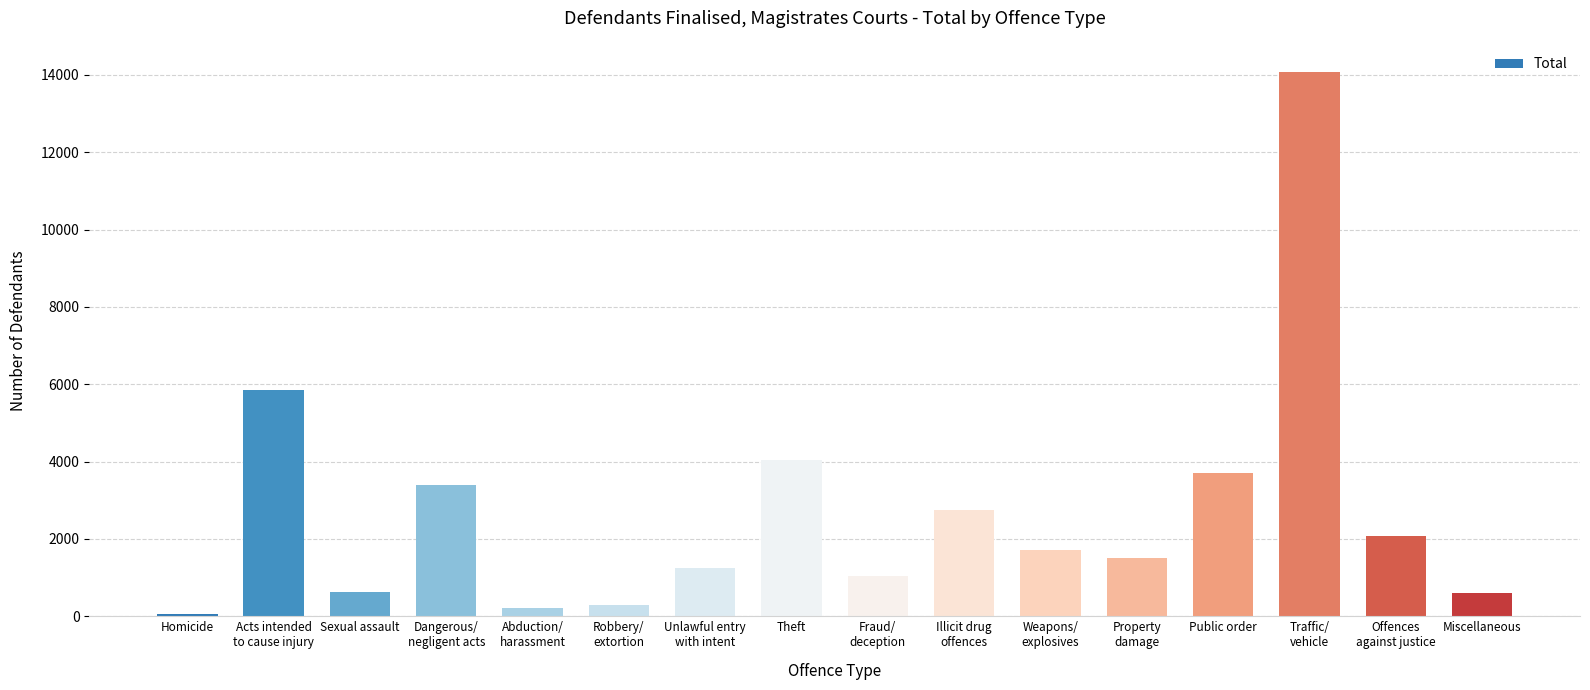

What is the change in value from Unlawful entry
with intent to Miscellaneous?

-653